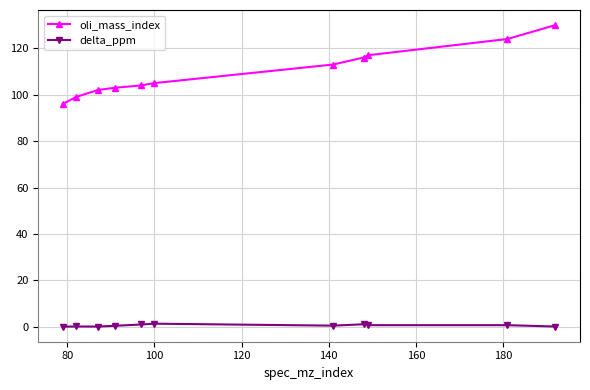

What is the minimum value for oli_mass_index?

96.0